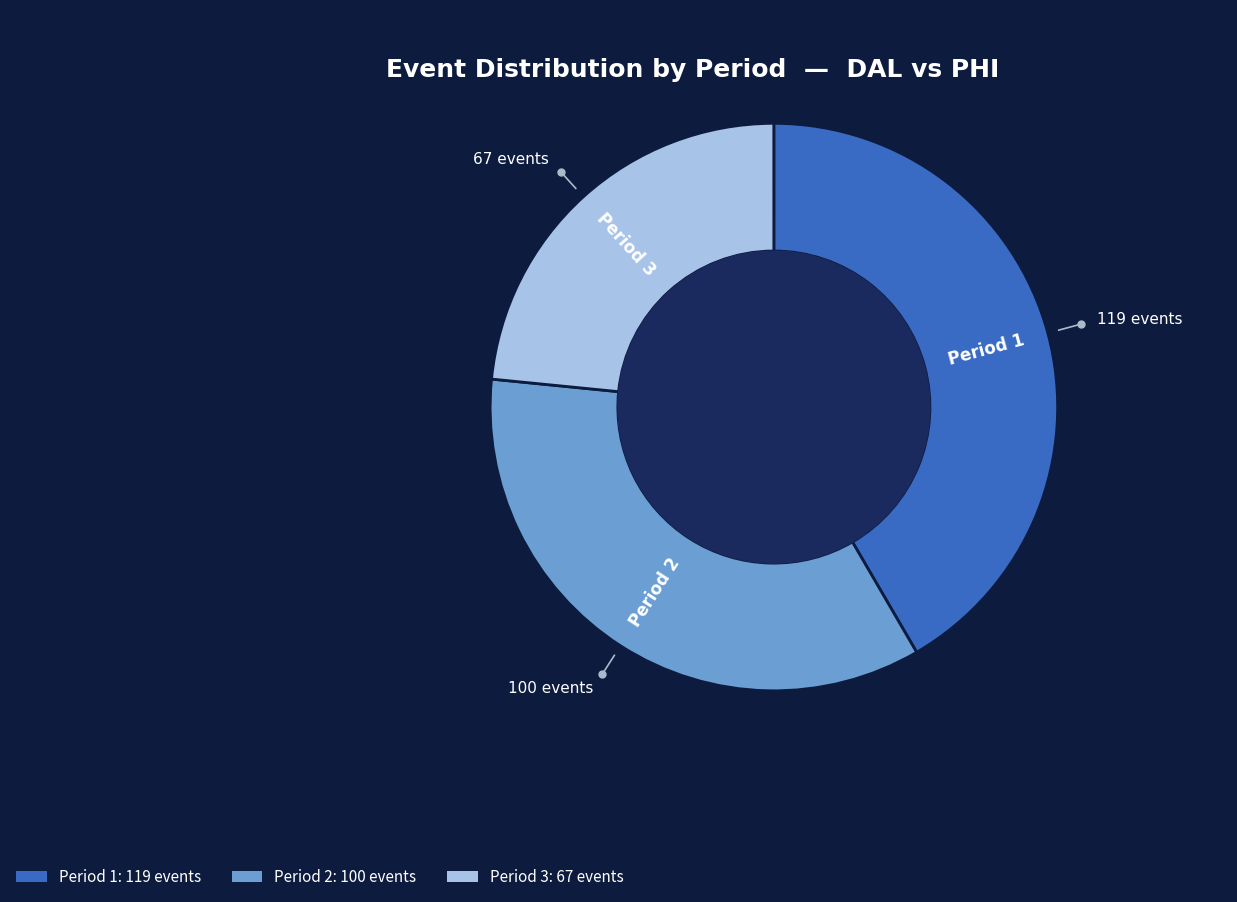

Which has a higher value, Period 1 or Period 3?

Period 1